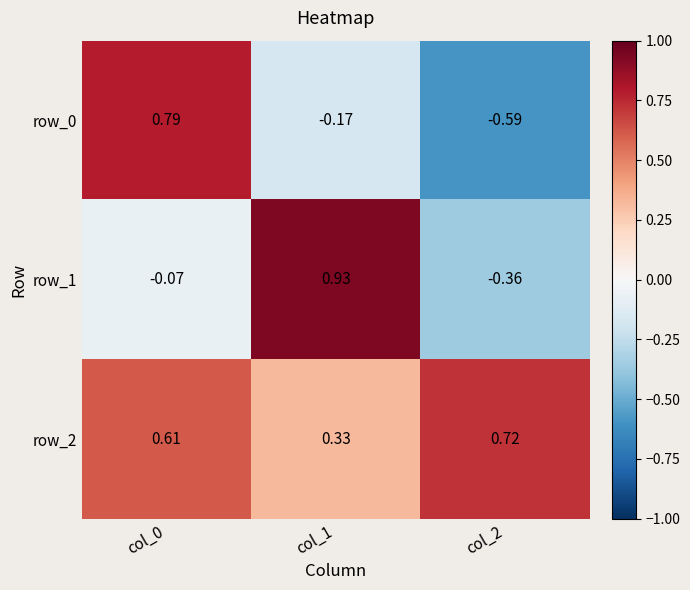

How many negative values does the row_1 series have?

2